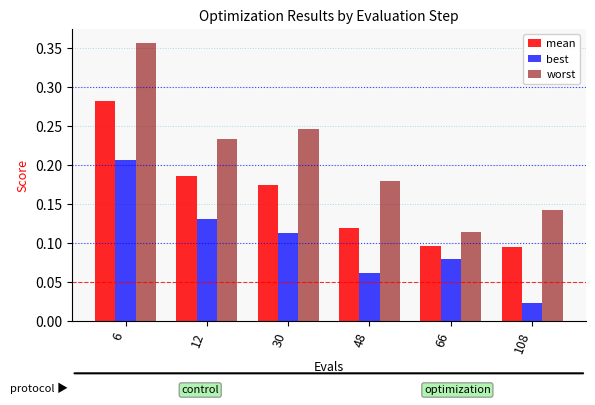

Which series changed the most between 48 and 66?

worst